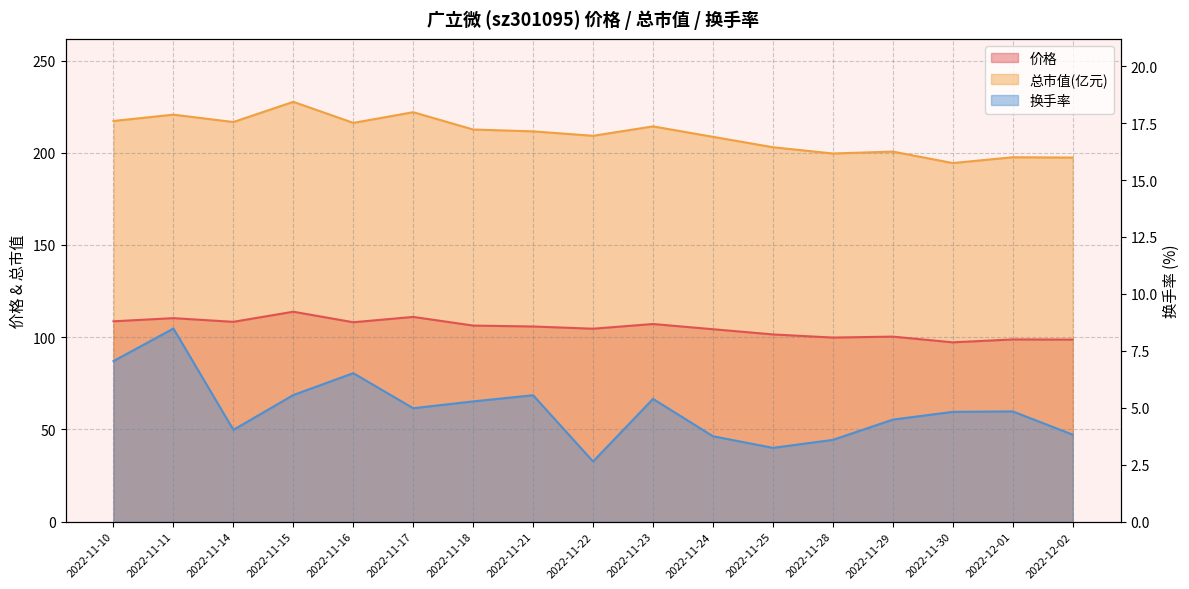

At which category is the sum across all series the highest?

2022-11-15